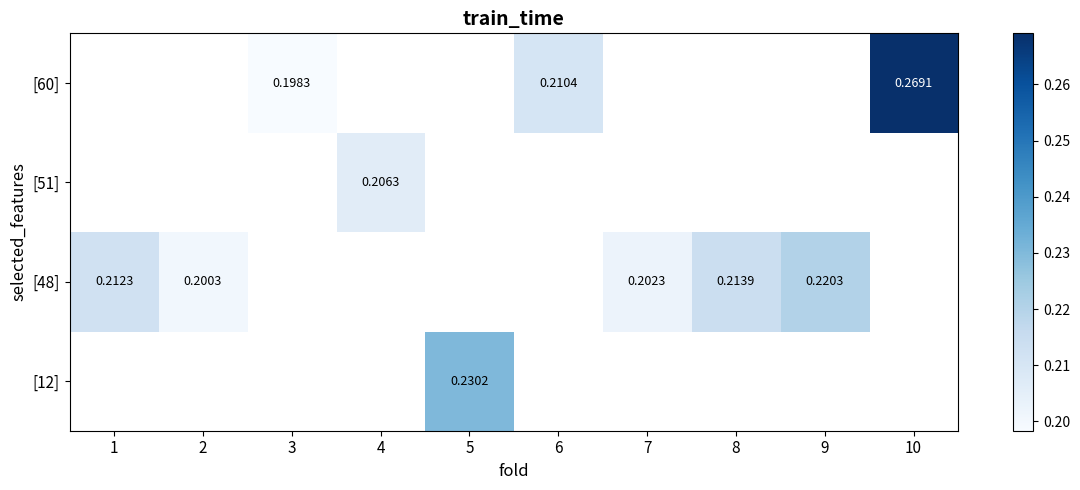

Count the number of categories in the chart.

10